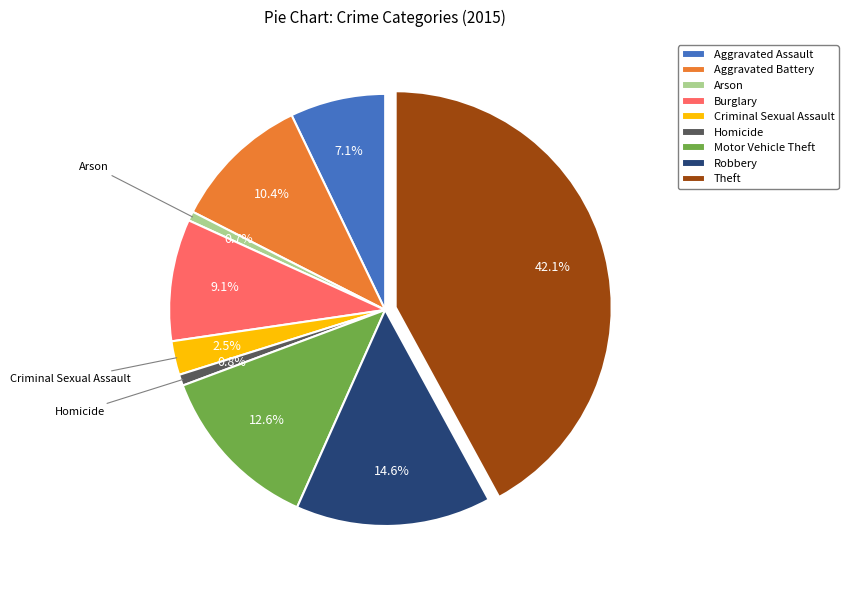

What is the largest slice in the pie chart?

Theft